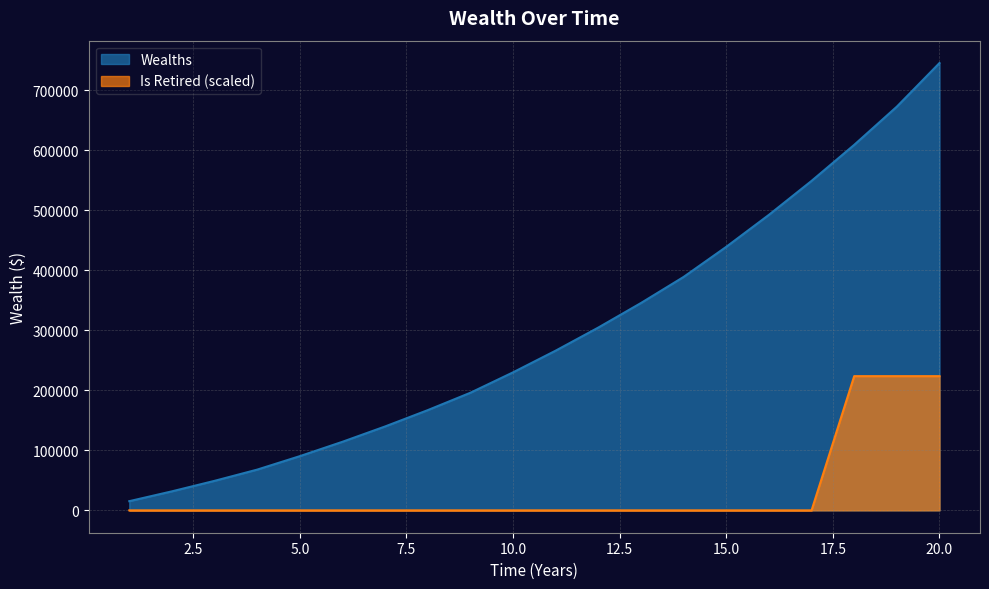

Is the value of Is Retired at 4 greater than the value of Wealths at 20?

No